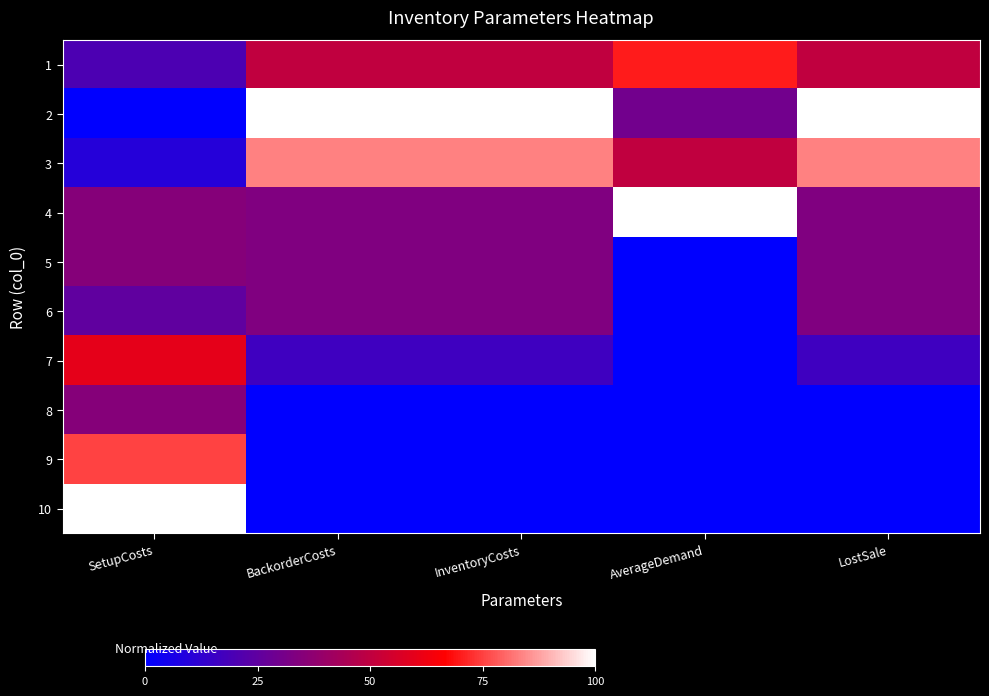

Reading left to right, extract all data points from this chart.

1: SetupCosts=0.2	BackorderCosts=0.5	InventoryCosts=0.5	AverageDemand=0.7	LostSale=0.5
2: SetupCosts=0.0	BackorderCosts=1.0	InventoryCosts=1.0	AverageDemand=0.3	LostSale=1.0
3: SetupCosts=0.1	BackorderCosts=0.8	InventoryCosts=0.8	AverageDemand=0.5	LostSale=0.8
4: SetupCosts=0.3	BackorderCosts=0.3	InventoryCosts=0.3	AverageDemand=1.0	LostSale=0.3
5: SetupCosts=0.3	BackorderCosts=0.3	InventoryCosts=0.3	AverageDemand=0.0	LostSale=0.3
6: SetupCosts=0.2	BackorderCosts=0.3	InventoryCosts=0.3	AverageDemand=0.0	LostSale=0.3
7: SetupCosts=0.6	BackorderCosts=0.2	InventoryCosts=0.2	AverageDemand=0.0	LostSale=0.2
8: SetupCosts=0.3	BackorderCosts=0.0	InventoryCosts=0.0	AverageDemand=0.0	LostSale=0.0
9: SetupCosts=0.8	BackorderCosts=0.0	InventoryCosts=0.0	AverageDemand=0.0	LostSale=0.0
10: SetupCosts=1.0	BackorderCosts=0.0	InventoryCosts=0.0	AverageDemand=0.0	LostSale=0.0